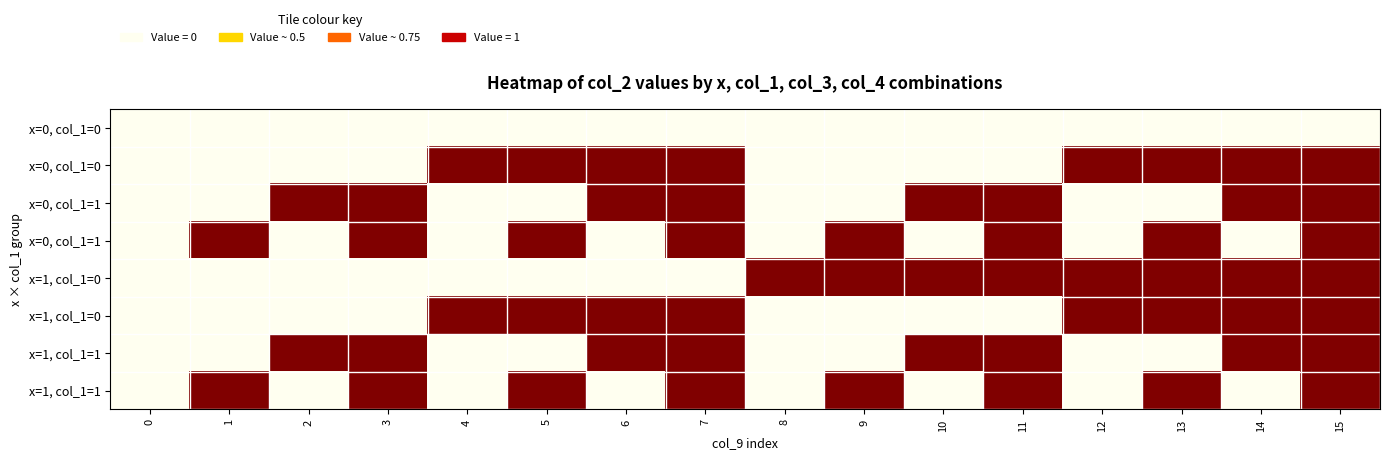

What is the spread (max minus min) of values at 9?

1